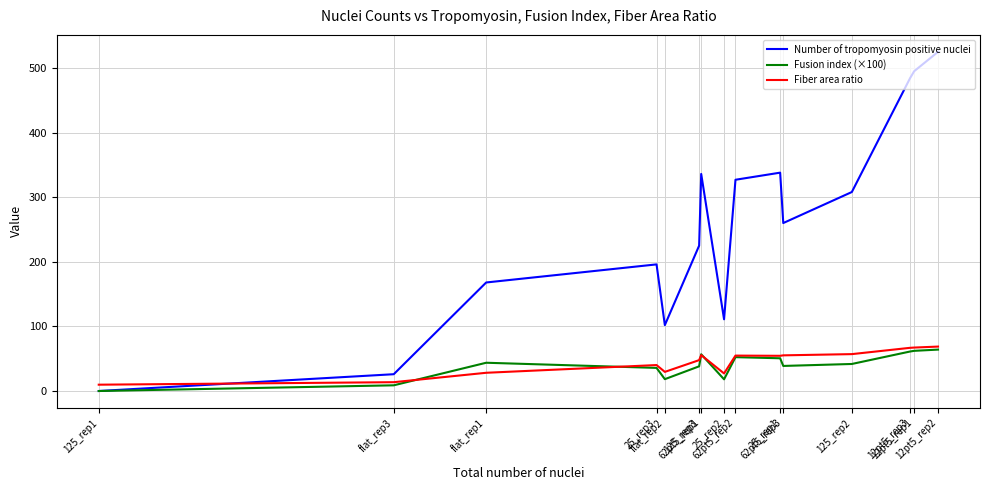

How many intersections are there between Number of tropomyosin positive nuclei and Fiber area ratio?

1